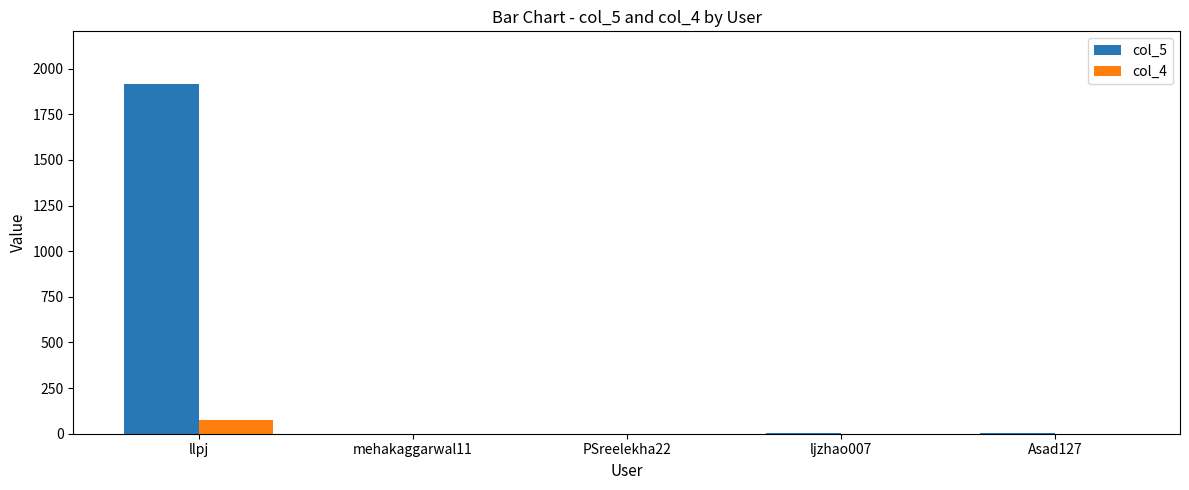

At which label does col_5 reach its peak?

llpj